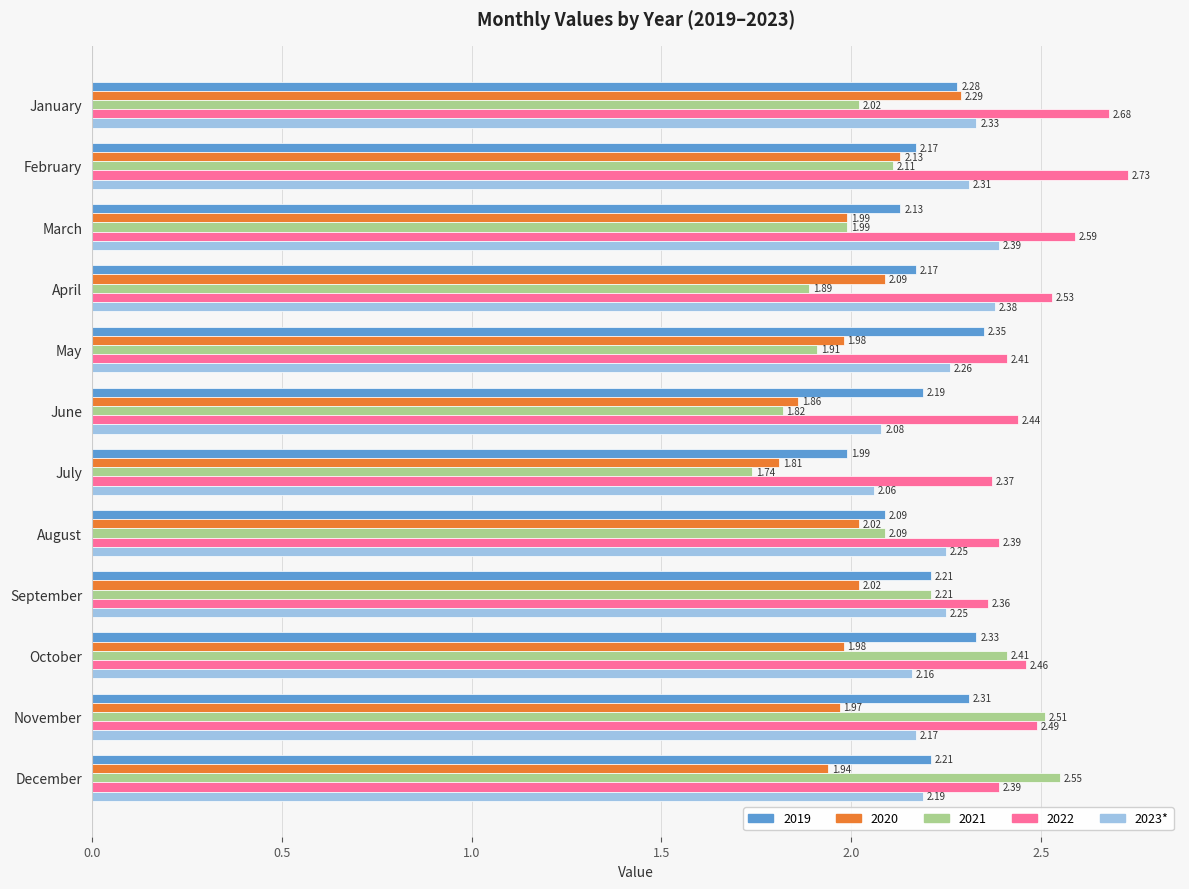

What is the difference between the 2021 values at November and March?

0.5